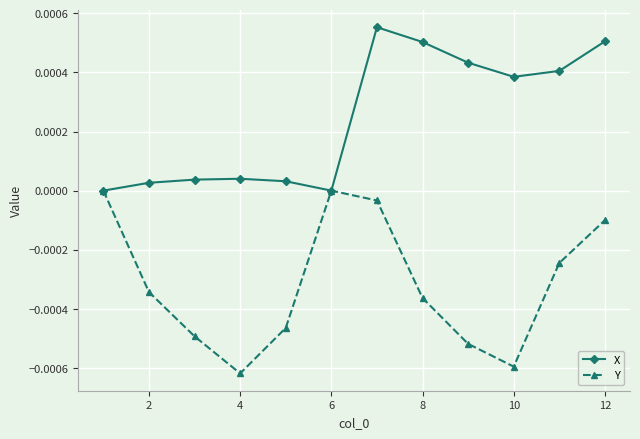

Which series has the largest total across all categories?

X